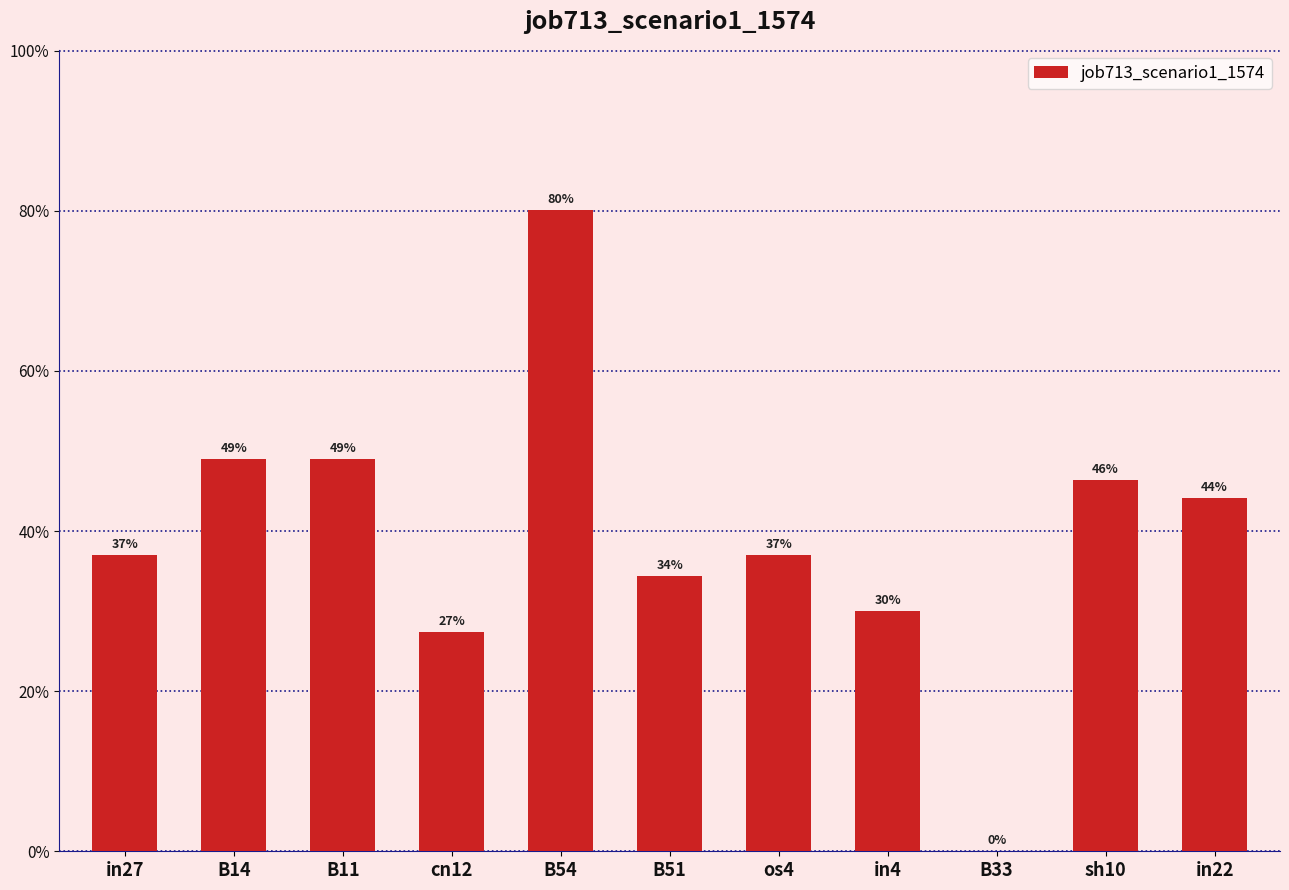

What is the change in value from cn12 to B54?

+0.5